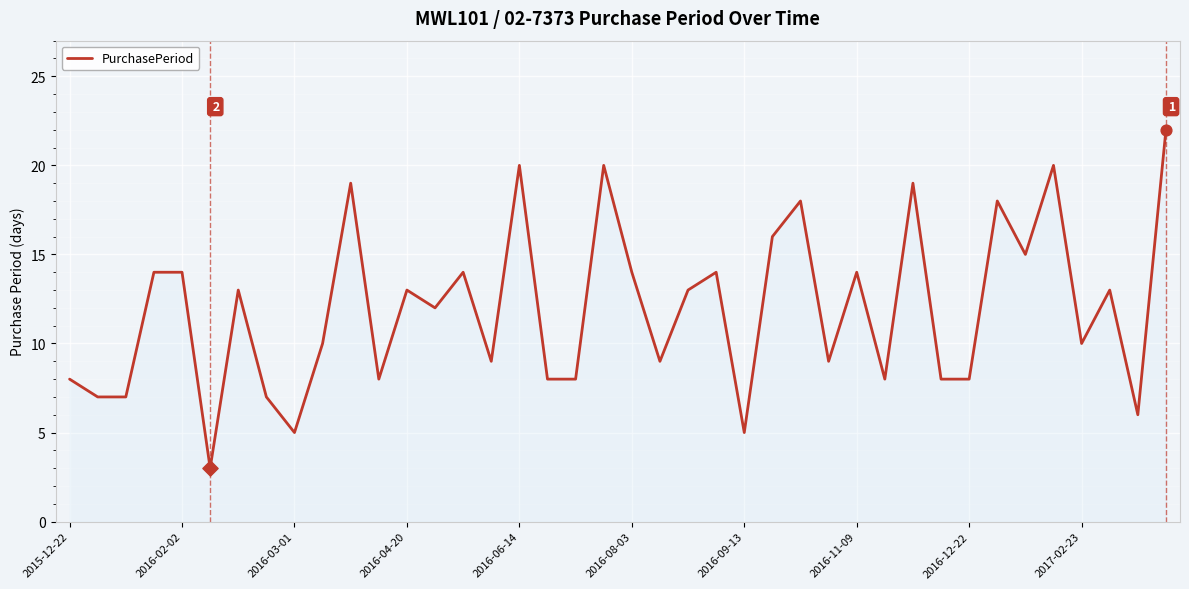

What is the difference between the maximum and minimum values?

19